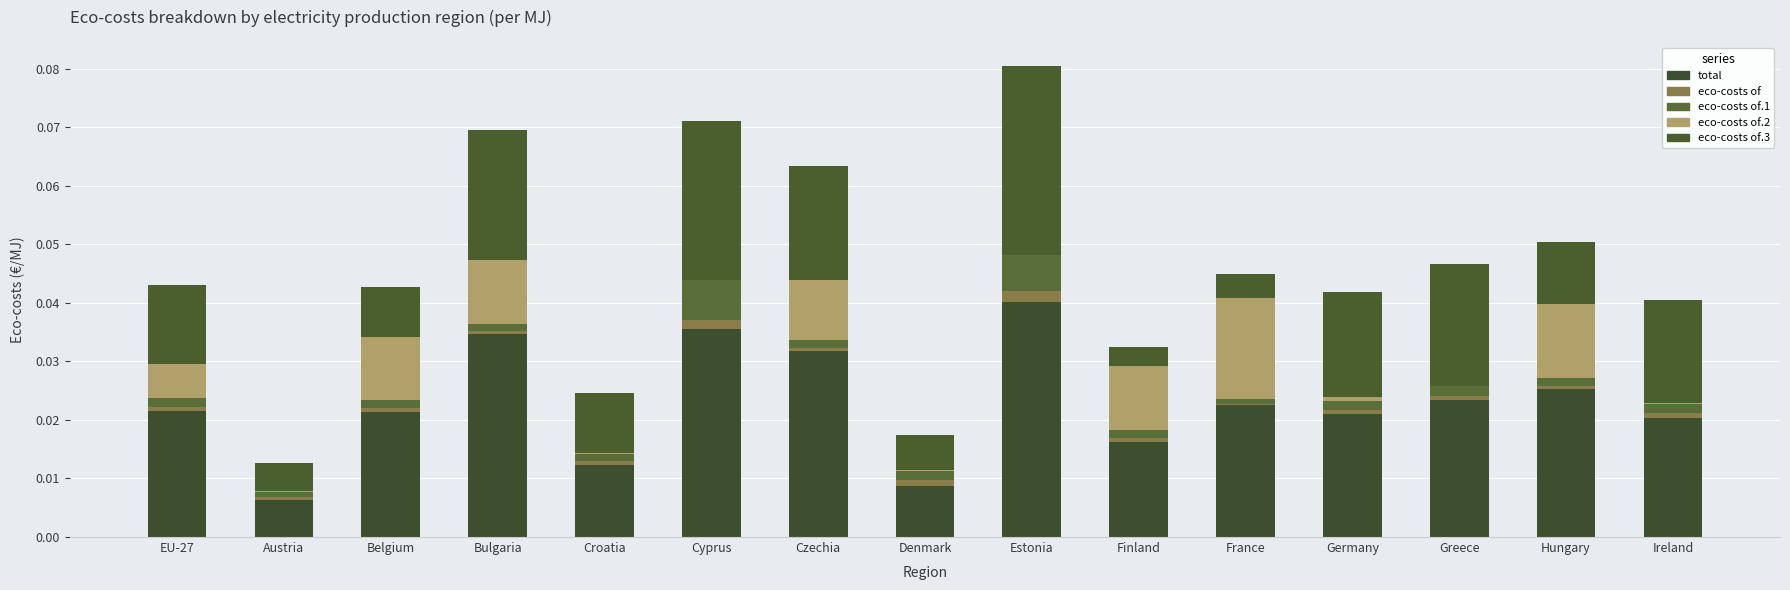

Rank the categories by eco-costs of value from highest to lowest.

Estonia, Cyprus, Denmark, Ireland, Germany, Greece, EU-27, Croatia, Finland, Hungary, Belgium, Czechia, Bulgaria, Austria, France